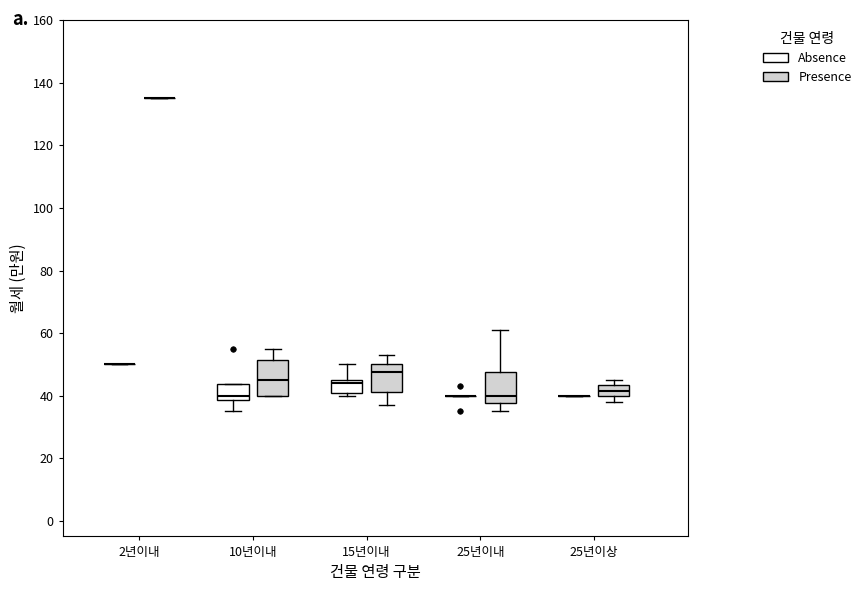

Reading left to right, transcribe this box plot: for each box, give where its median line is, the range the box spans, and where its two whiskers end, as read against the y-axis. The values are not printed on the chart, so give them approximately, as read against the axis.

2년이내 (Absence): box collapsed to a line at 50, whiskers 50 to 50
2년이내 (Presence): box collapsed to a line at 136, whiskers 136 to 136
10년이내 (Absence): median 40, box 38 to 44, whiskers 36 to 44
10년이내 (Presence): median 46, box 40 to 52, whiskers 40 to 56
15년이내 (Absence): median 44, box 40 to 46, whiskers 40 (just below the box's lower edge) to 50
15년이내 (Presence): median 48, box 42 to 50, whiskers 38 to 54
25년이내 (Absence): box collapsed to a line at 40, whiskers 40 to 40
25년이내 (Presence): median 40, box 38 to 48, whiskers 36 to 62
25년이상 (Absence): box collapsed to a line at 40, whiskers 40 to 40
25년이상 (Presence): median 42, box 40 to 44, whiskers 38 to 46